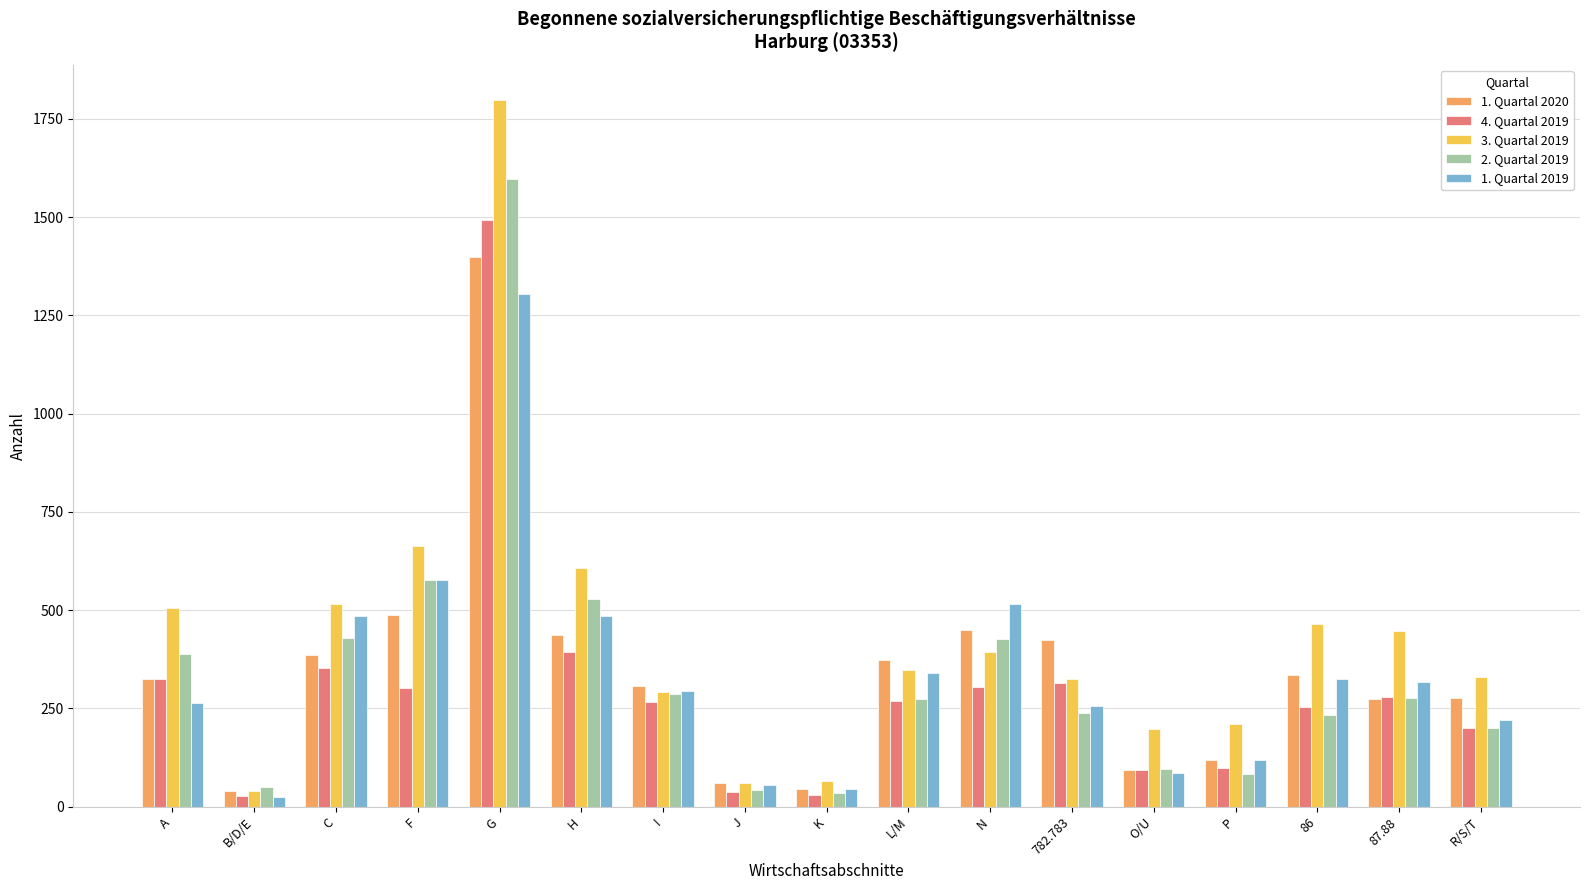

What is the label of the 11th bar from the right?

I